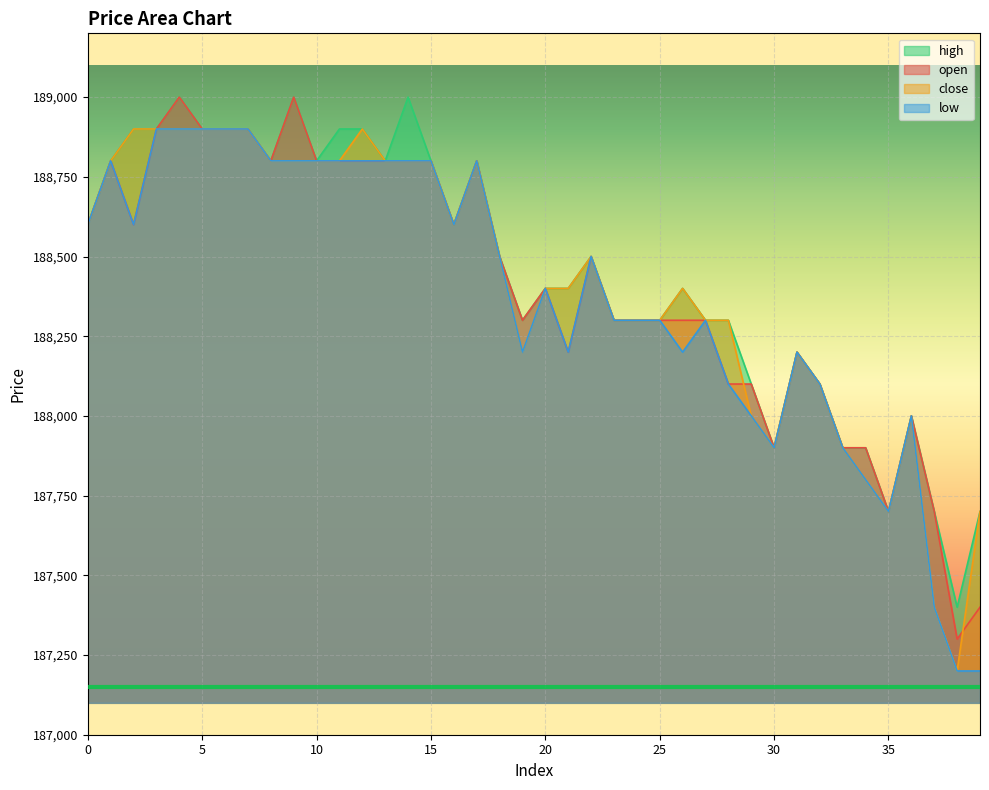

Reading left to right, transcribe all the data shown in this chart.

open: 0=188600	1=188800	2=188600	3=188900	4=189000	5=188900	6=188900	7=188900	8=188800	9=189000	10=188800	11=188800	12=188800	13=188800	14=188800	15=188800	16=188600	17=188800	18=188500	19=188300	20=188400	21=188200	22=188500	23=188300	24=188300	25=188300	26=188300	27=188300	28=188100	29=188100	30=187900	31=188200	32=188100	33=187900	34=187900	35=187700	36=188000	37=187700	38=187300	39=187400
close: 0=188600	1=188800	2=188900	3=188900	4=188900	5=188900	6=188900	7=188900	8=188800	9=188800	10=188800	11=188800	12=188900	13=188800	14=188800	15=188800	16=188600	17=188800	18=188500	19=188200	20=188400	21=188400	22=188500	23=188300	24=188300	25=188300	26=188400	27=188300	28=188300	29=188000	30=187900	31=188200	32=188100	33=187900	34=187800	35=187700	36=188000	37=187400	38=187200	39=187700
high: 0=188600	1=188800	2=188900	3=188900	4=189000	5=188900	6=188900	7=188900	8=188800	9=189000	10=188800	11=188900	12=188900	13=188800	14=189000	15=188800	16=188600	17=188800	18=188500	19=188300	20=188400	21=188400	22=188500	23=188300	24=188300	25=188300	26=188400	27=188300	28=188300	29=188100	30=187900	31=188200	32=188100	33=187900	34=187900	35=187700	36=188000	37=187700	38=187400	39=187700
low: 0=188600	1=188800	2=188600	3=188900	4=188900	5=188900	6=188900	7=188900	8=188800	9=188800	10=188800	11=188800	12=188800	13=188800	14=188800	15=188800	16=188600	17=188800	18=188500	19=188200	20=188400	21=188200	22=188500	23=188300	24=188300	25=188300	26=188200	27=188300	28=188100	29=188000	30=187900	31=188200	32=188100	33=187900	34=187800	35=187700	36=188000	37=187400	38=187200	39=187200